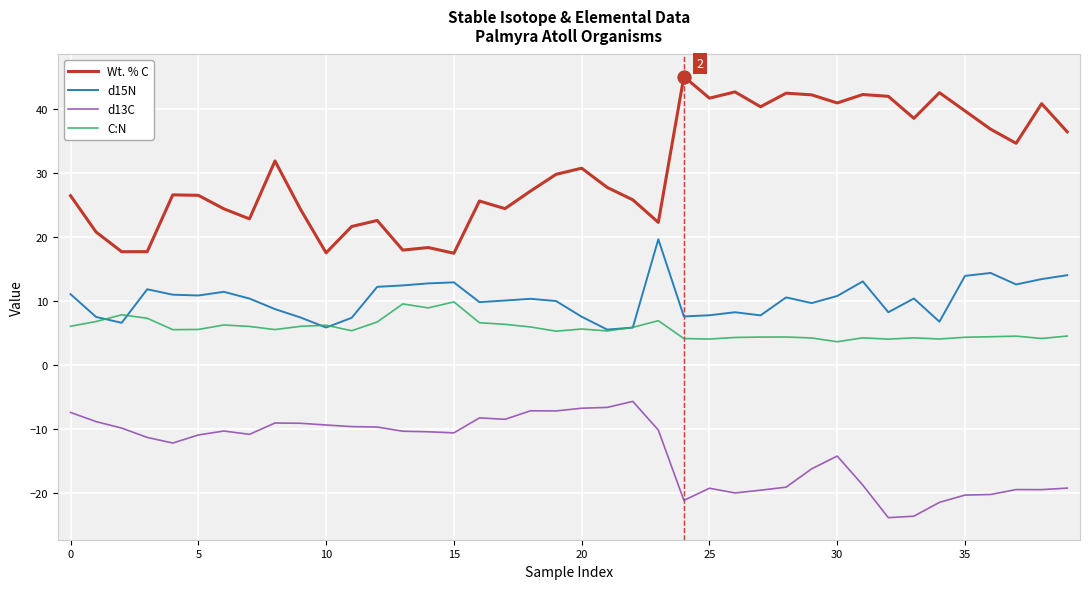

What is the maximum value for Wt. % C?

45.1